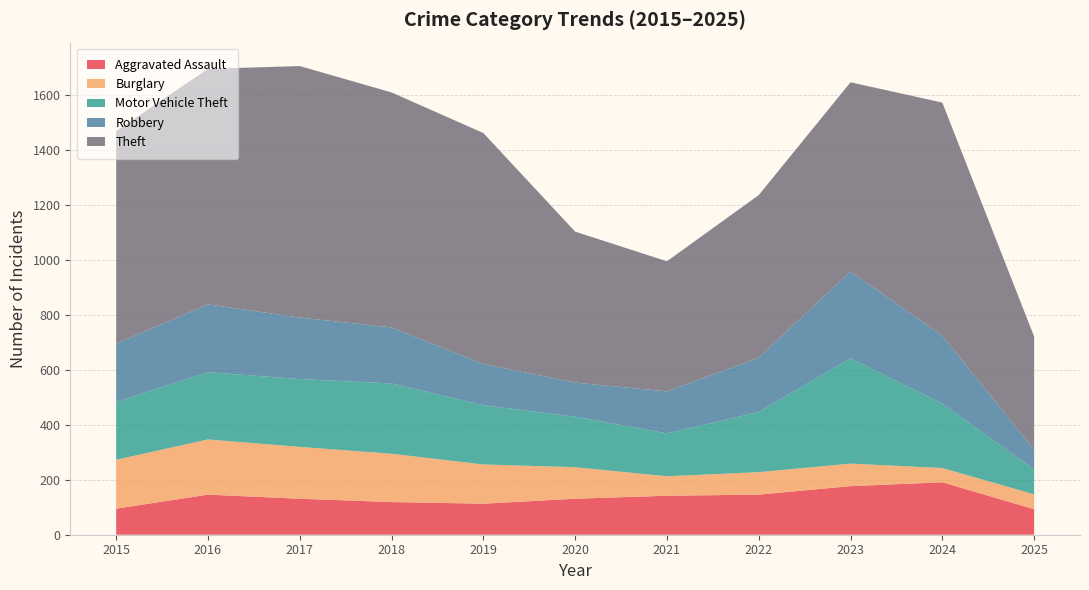

Reading left to right, list all the values displayed in this chart.

Aggravated Assault: 95	146	131	119	113	131	142	146	177	191	93
Burglary: 178	201	189	176	143	115	71	82	82	52	54
Motor Vehicle Theft: 211	245	247	256	216	184	156	219	384	234	91
Robbery: 212	247	224	204	150	124	153	198	316	248	72
Theft: 774	858	916	856	841	550	474	592	689	849	412